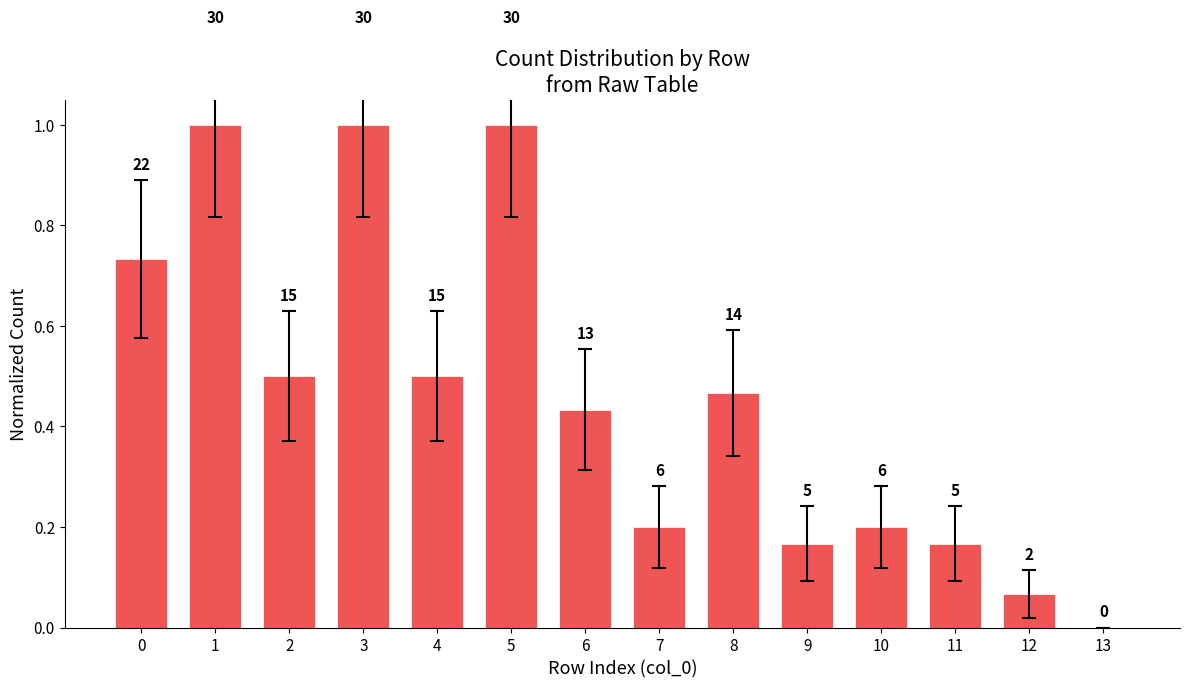

Which label corresponds to the smallest value in the chart?

13